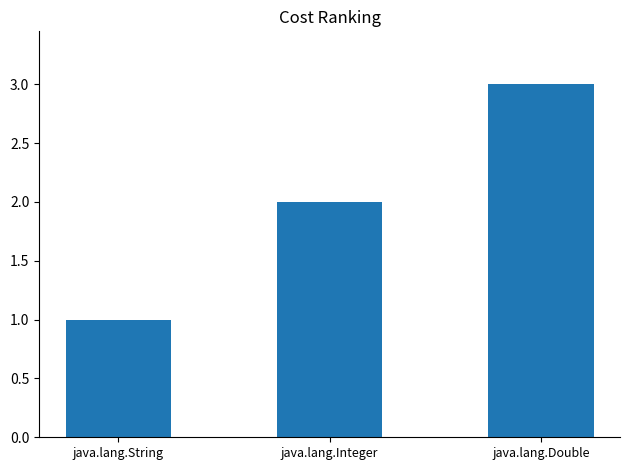

What is the difference between the values at java.lang.Double and java.lang.String?

2